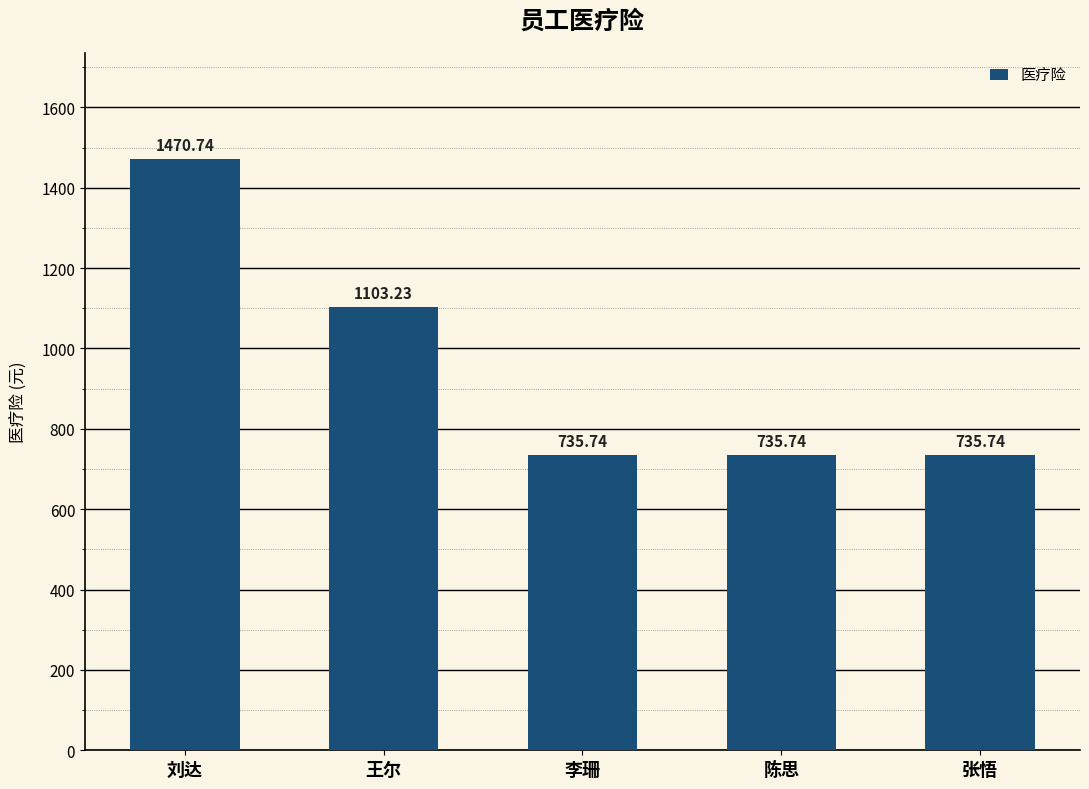

What is the ratio of the value at 张悟 to the value at 陈思?

1.0